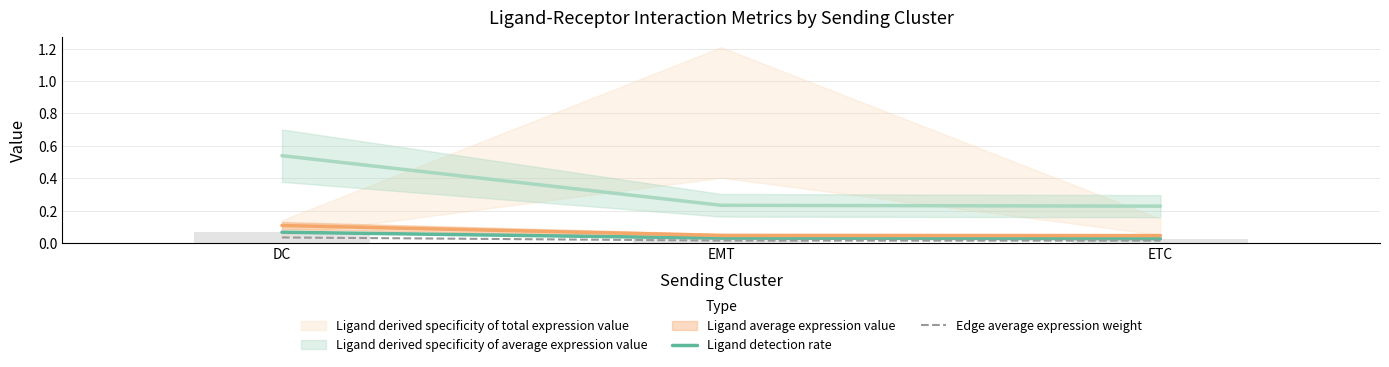

What is the label of the 3rd bar from the right?

DC